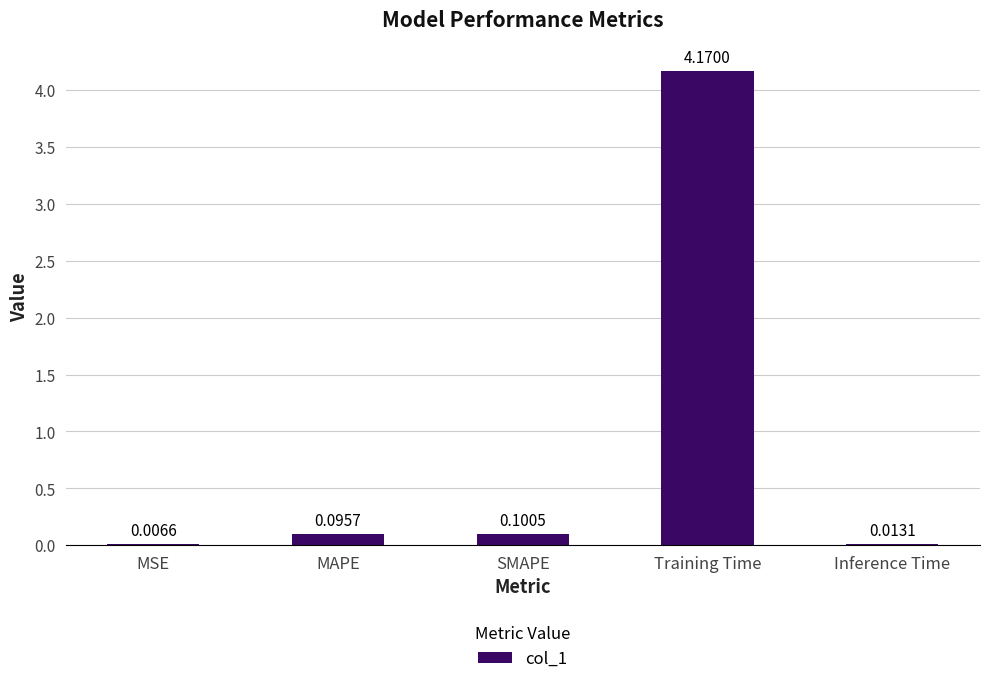

What is the sum of all values?

4.4